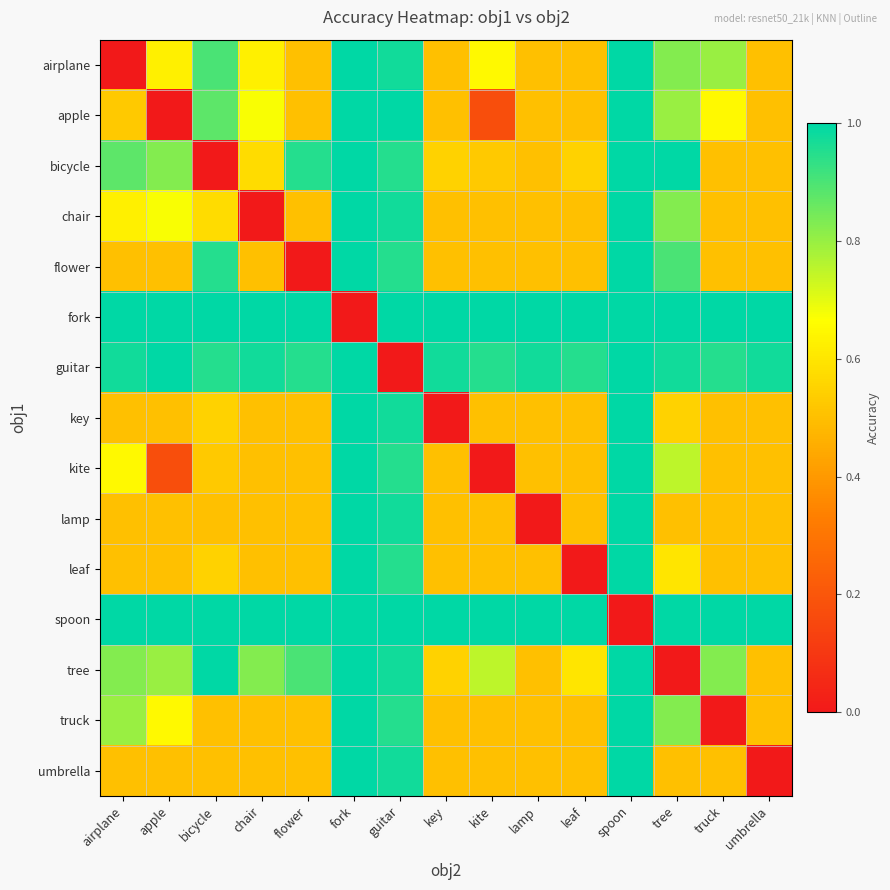

Reading left to right, transcribe all the data shown in this chart.

airplane: airplane=0.0	apple=0.6	bicycle=0.9	chair=0.6	flower=0.5	fork=1.0	guitar=1.0	key=0.5	kite=0.7	lamp=0.5	leaf=0.5	spoon=1.0	tree=0.8	truck=0.8	umbrella=0.5
apple: airplane=0.5	apple=0.0	bicycle=0.9	chair=0.7	flower=0.5	fork=1.0	guitar=1.0	key=0.5	kite=0.2	lamp=0.5	leaf=0.5	spoon=1.0	tree=0.8	truck=0.7	umbrella=0.5
bicycle: airplane=0.9	apple=0.8	bicycle=0.0	chair=0.6	flower=0.9	fork=1.0	guitar=0.9	key=0.6	kite=0.5	lamp=0.5	leaf=0.6	spoon=1.0	tree=1.0	truck=0.5	umbrella=0.5
chair: airplane=0.6	apple=0.7	bicycle=0.6	chair=0.0	flower=0.5	fork=1.0	guitar=1.0	key=0.5	kite=0.5	lamp=0.5	leaf=0.5	spoon=1.0	tree=0.8	truck=0.5	umbrella=0.5
flower: airplane=0.5	apple=0.5	bicycle=0.9	chair=0.5	flower=0.0	fork=1.0	guitar=0.9	key=0.5	kite=0.5	lamp=0.5	leaf=0.5	spoon=1.0	tree=0.9	truck=0.5	umbrella=0.5
fork: airplane=1.0	apple=1.0	bicycle=1.0	chair=1.0	flower=1.0	fork=0.0	guitar=1.0	key=1.0	kite=1.0	lamp=1.0	leaf=1.0	spoon=1.0	tree=1.0	truck=1.0	umbrella=1.0
guitar: airplane=1.0	apple=1.0	bicycle=0.9	chair=1.0	flower=0.9	fork=1.0	guitar=0.0	key=1.0	kite=0.9	lamp=1.0	leaf=0.9	spoon=1.0	tree=1.0	truck=0.9	umbrella=1.0
key: airplane=0.5	apple=0.5	bicycle=0.6	chair=0.5	flower=0.5	fork=1.0	guitar=1.0	key=0.0	kite=0.5	lamp=0.5	leaf=0.5	spoon=1.0	tree=0.6	truck=0.5	umbrella=0.5
kite: airplane=0.7	apple=0.2	bicycle=0.5	chair=0.5	flower=0.5	fork=1.0	guitar=0.9	key=0.5	kite=0.0	lamp=0.5	leaf=0.5	spoon=1.0	tree=0.8	truck=0.5	umbrella=0.5
lamp: airplane=0.5	apple=0.5	bicycle=0.5	chair=0.5	flower=0.5	fork=1.0	guitar=1.0	key=0.5	kite=0.5	lamp=0.0	leaf=0.5	spoon=1.0	tree=0.5	truck=0.5	umbrella=0.5
leaf: airplane=0.5	apple=0.5	bicycle=0.6	chair=0.5	flower=0.5	fork=1.0	guitar=0.9	key=0.5	kite=0.5	lamp=0.5	leaf=0.0	spoon=1.0	tree=0.6	truck=0.5	umbrella=0.5
spoon: airplane=1.0	apple=1.0	bicycle=1.0	chair=1.0	flower=1.0	fork=1.0	guitar=1.0	key=1.0	kite=1.0	lamp=1.0	leaf=1.0	spoon=0.0	tree=1.0	truck=1.0	umbrella=1.0
tree: airplane=0.8	apple=0.8	bicycle=1.0	chair=0.8	flower=0.9	fork=1.0	guitar=1.0	key=0.6	kite=0.8	lamp=0.5	leaf=0.6	spoon=1.0	tree=0.0	truck=0.8	umbrella=0.5
truck: airplane=0.8	apple=0.7	bicycle=0.5	chair=0.5	flower=0.5	fork=1.0	guitar=0.9	key=0.5	kite=0.5	lamp=0.5	leaf=0.5	spoon=1.0	tree=0.8	truck=0.0	umbrella=0.5
umbrella: airplane=0.5	apple=0.5	bicycle=0.5	chair=0.5	flower=0.5	fork=1.0	guitar=1.0	key=0.5	kite=0.5	lamp=0.5	leaf=0.5	spoon=1.0	tree=0.5	truck=0.5	umbrella=0.0